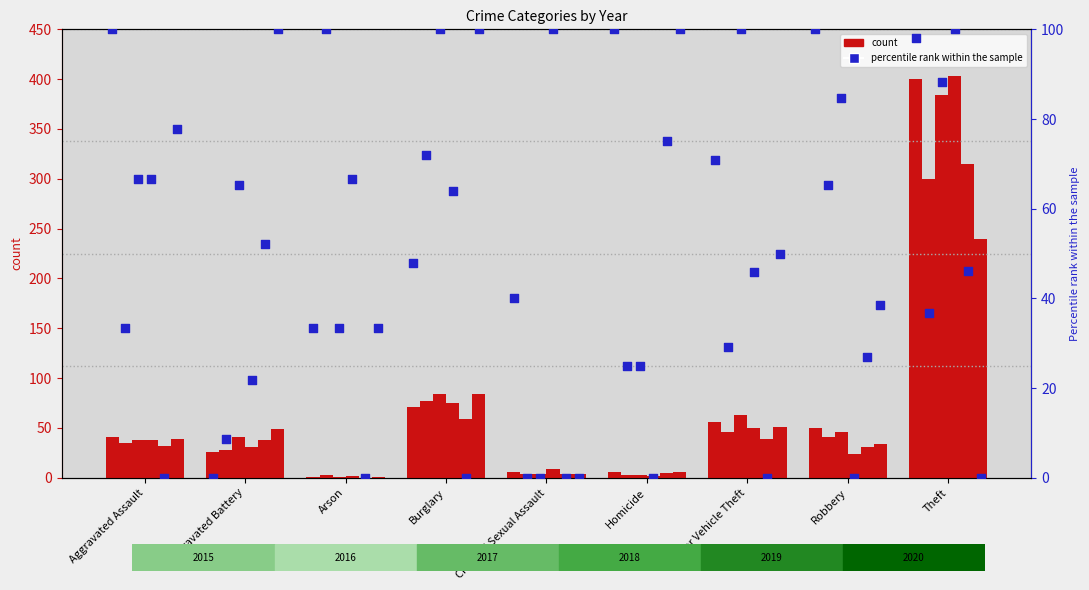

At which category is the sum across all series the highest?

Theft